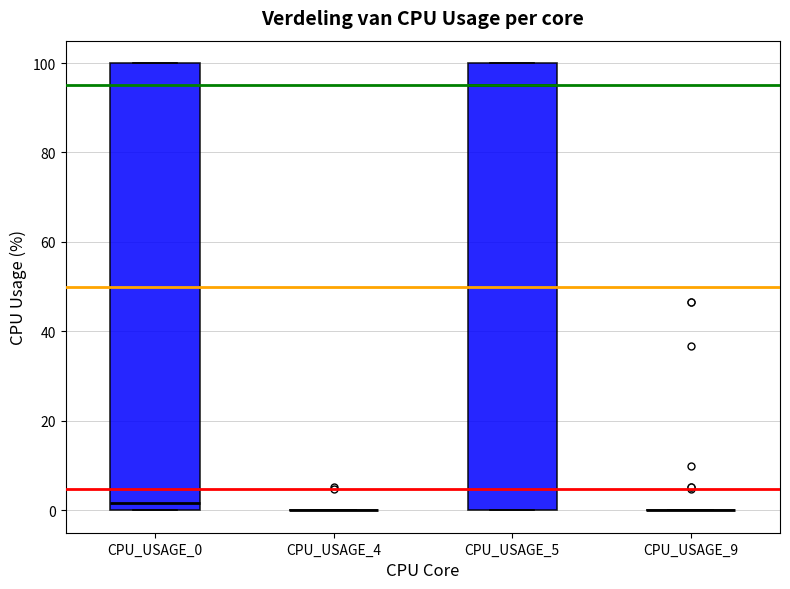

Reading left to right, transcribe this box plot: for each box, give where its median line is, the range the box spans, and where its two whiskers end, as read against the y-axis. The values are not printed on the chart, so give them approximately, as read against the axis.

CPU_USAGE_0: median 2, box 0 to 100, whiskers 0 to 100
CPU_USAGE_4: box collapsed to a line at 0, whiskers 0 to 0
CPU_USAGE_5: median 96, box 0 to 100, whiskers 0 to 100
CPU_USAGE_9: box collapsed to a line at 0, whiskers 0 to 0